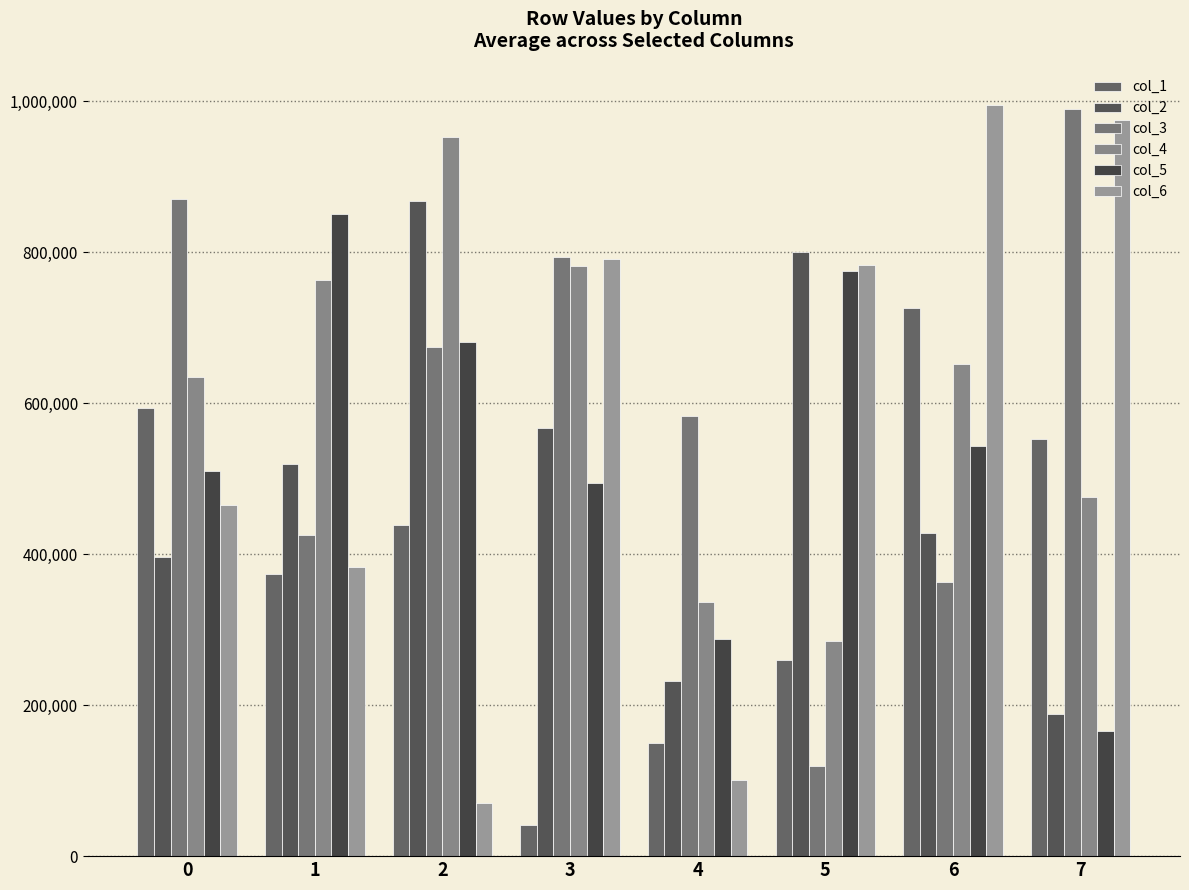

Between 1 and 2, which is larger?

2